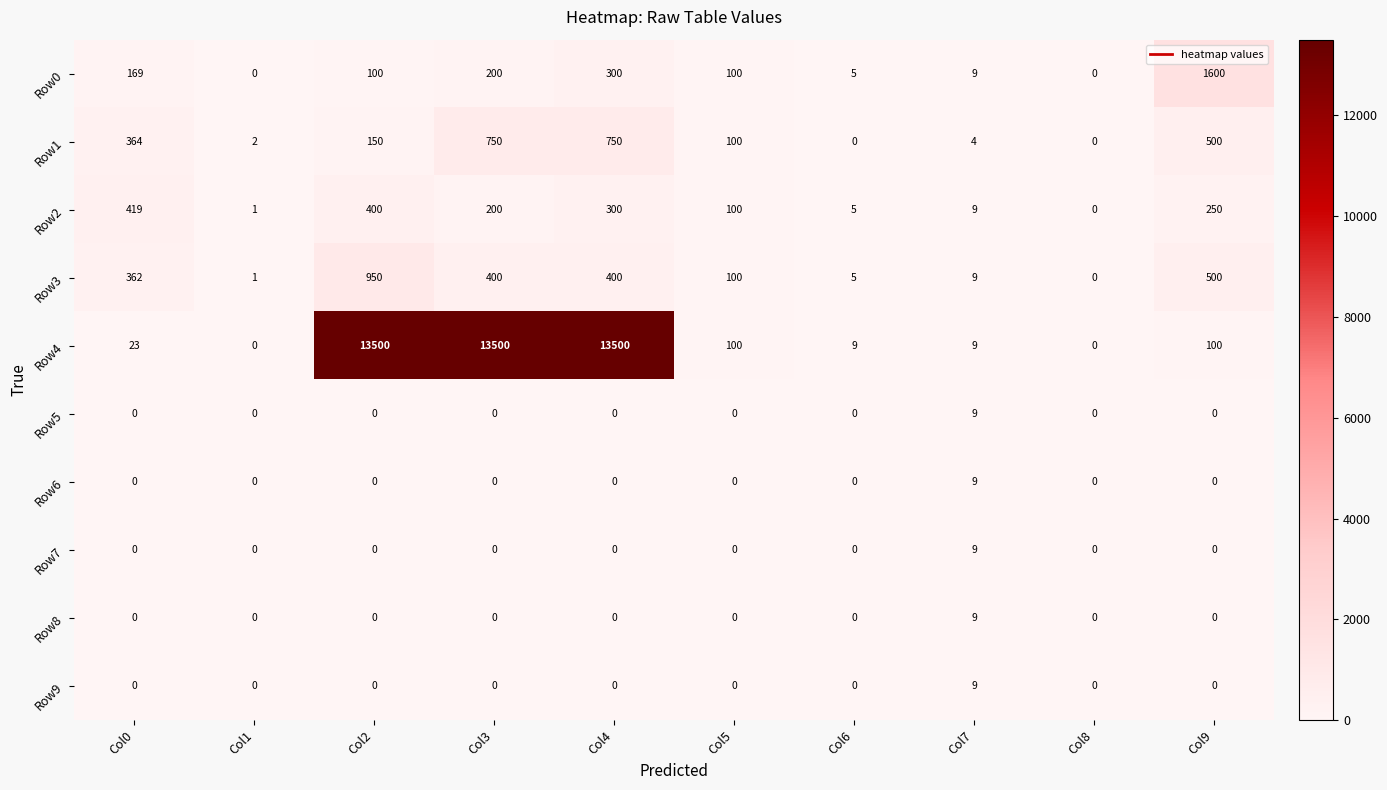

Which series has the largest total across all categories?

Row4